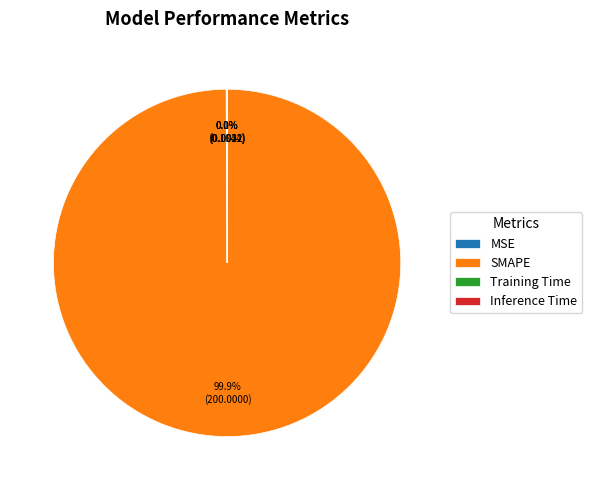

Which category has the biggest portion of the pie?

SMAPE